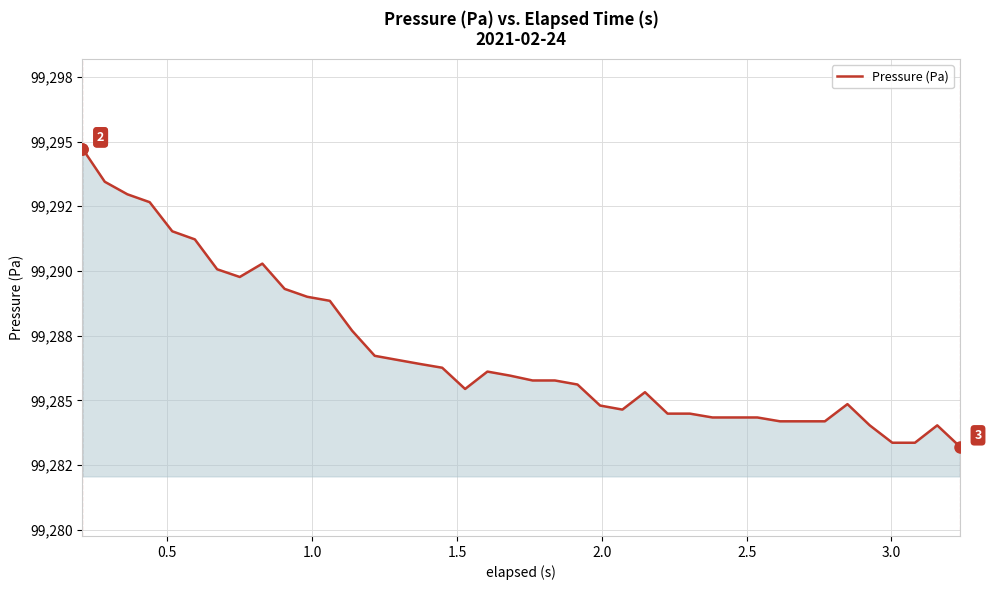

Does the chart have visible grid lines?

Yes